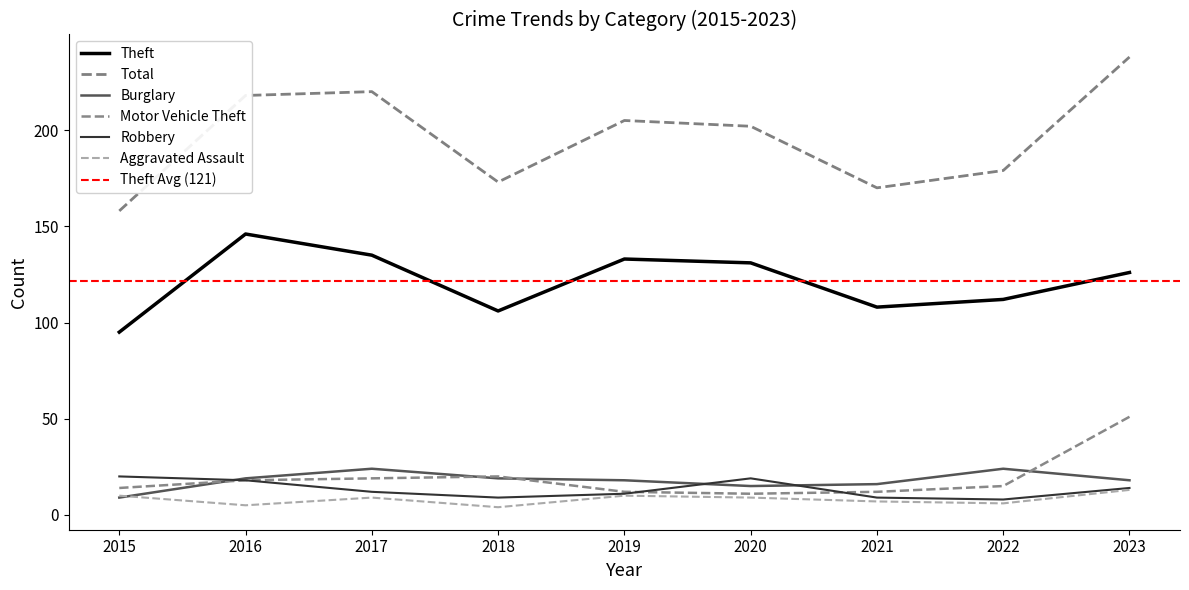

True or false: Aggravated Assault has more than 2 interior local peaks.

False